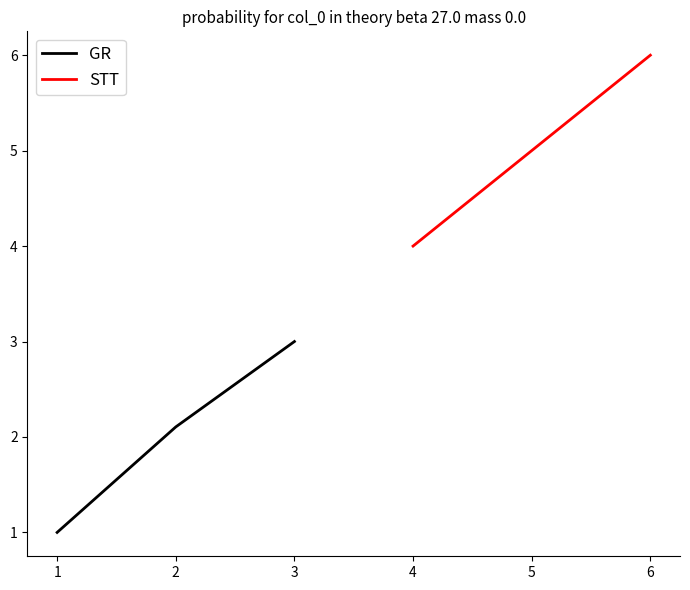

The value of STT at 6 is 6. True or false?

True